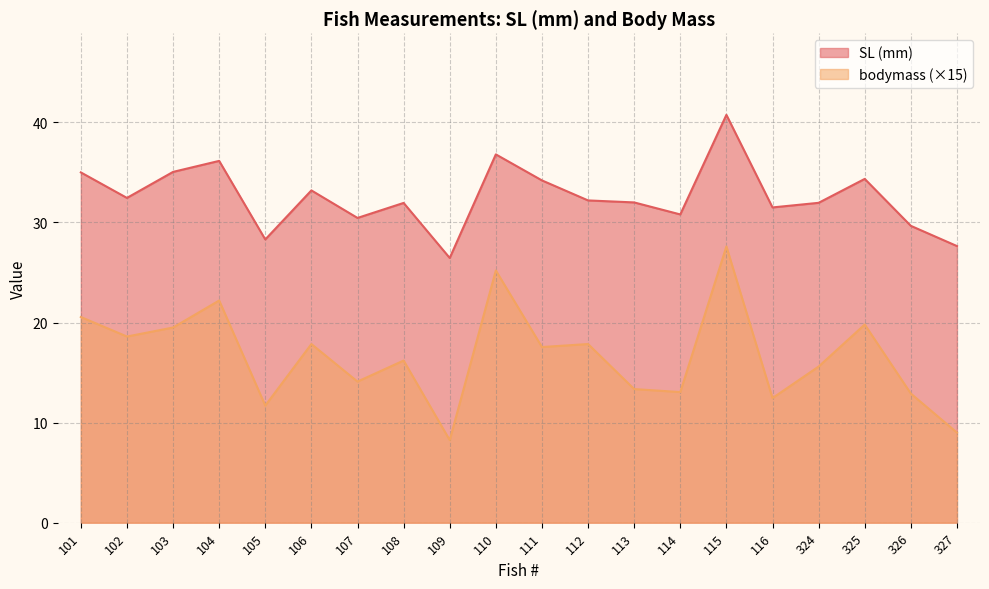

Does the chart have visible grid lines?

Yes